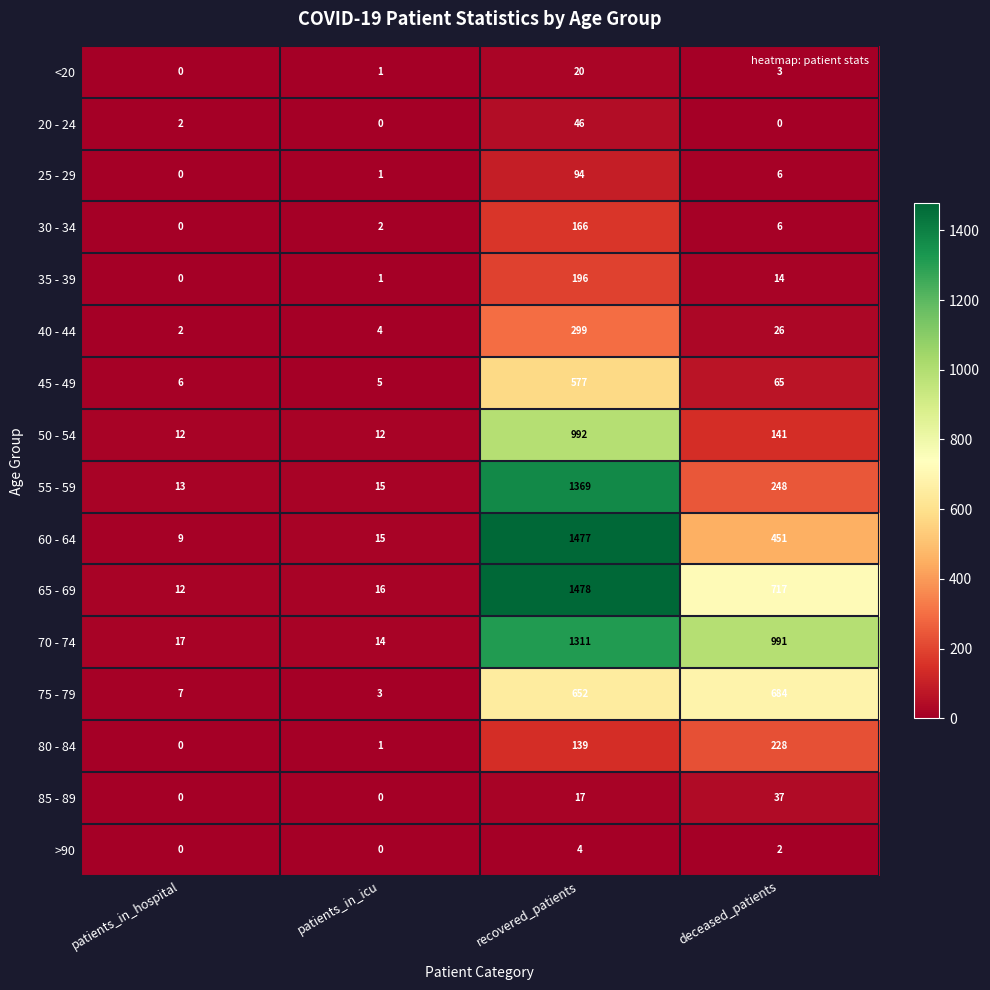

What is the spread (max minus min) of values at patients_in_icu?

16